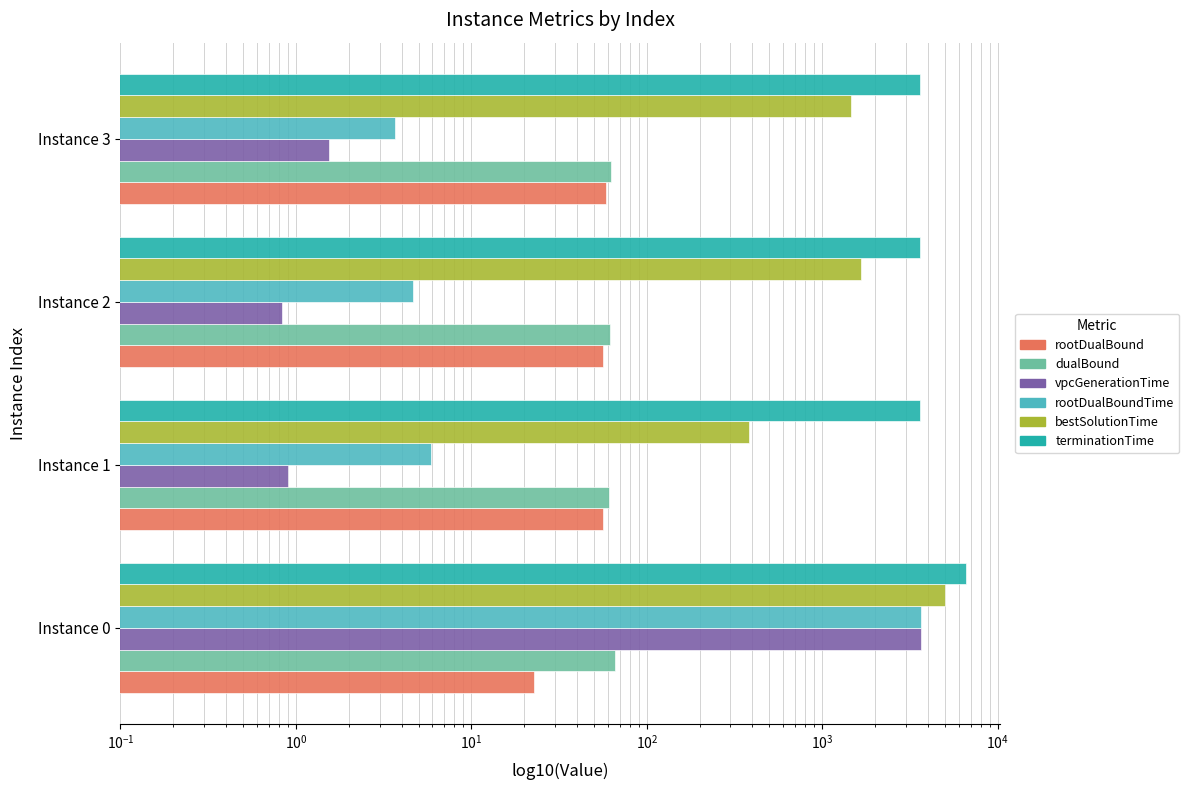

How many groups of bars are there?

4